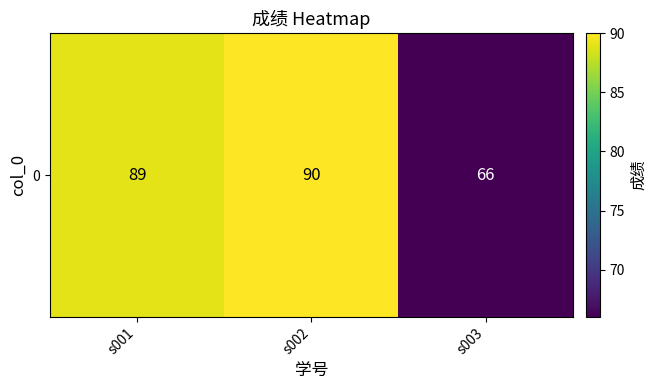

Rank the categories by value from lowest to highest.

s003, s001, s002